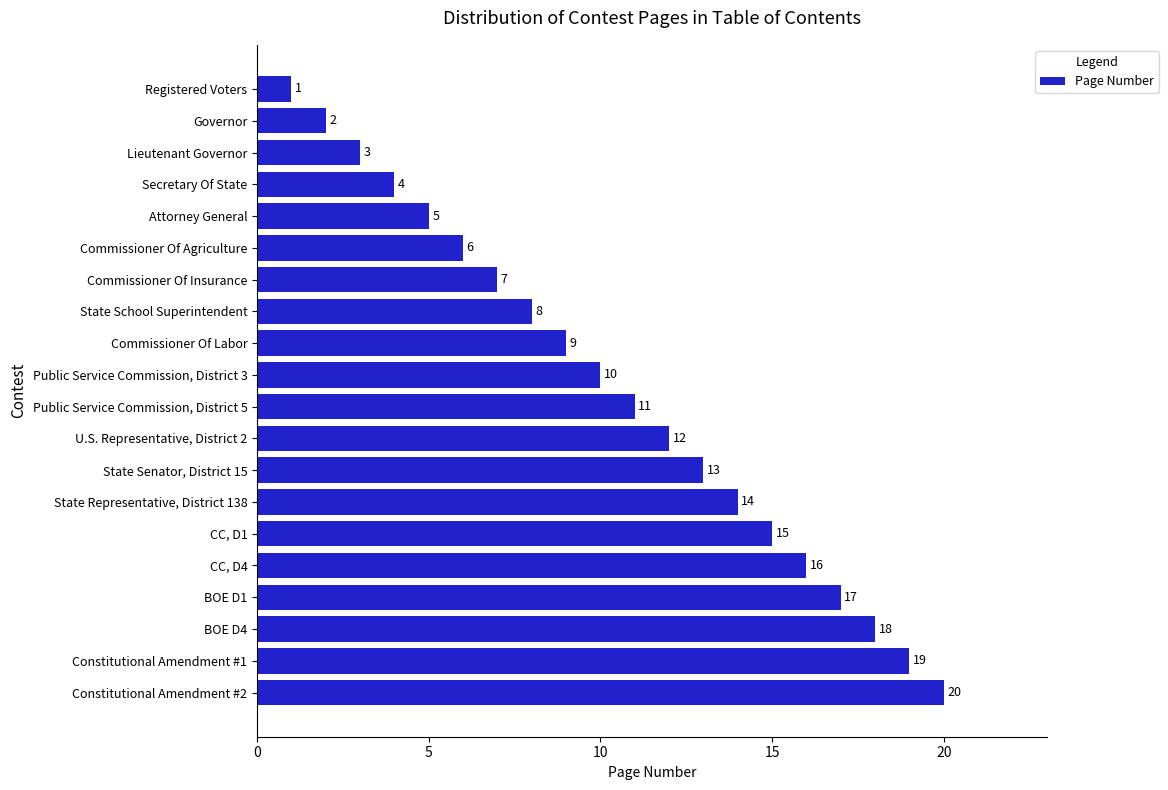

What is the ratio of the value at Governor to the value at Lieutenant Governor?

0.7